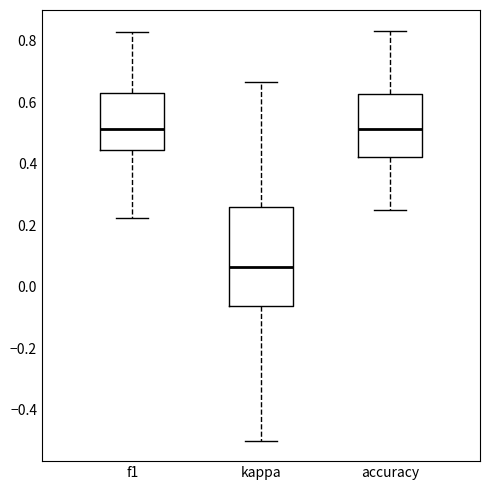

Comparing the boxes themselves (not the whiskers), which one is the tallest?

kappa